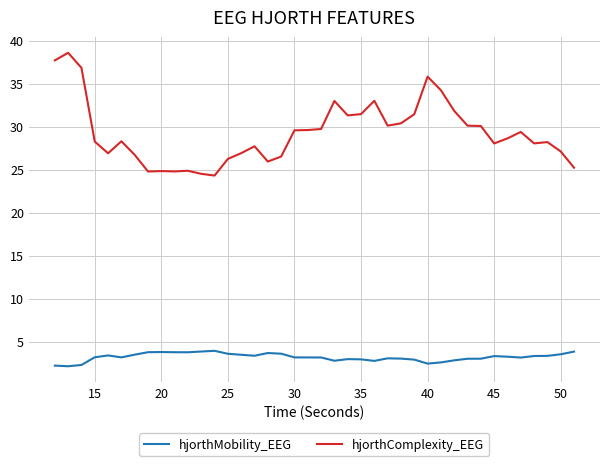

Which series has the largest total across all categories?

hjorthComplexity_EEG